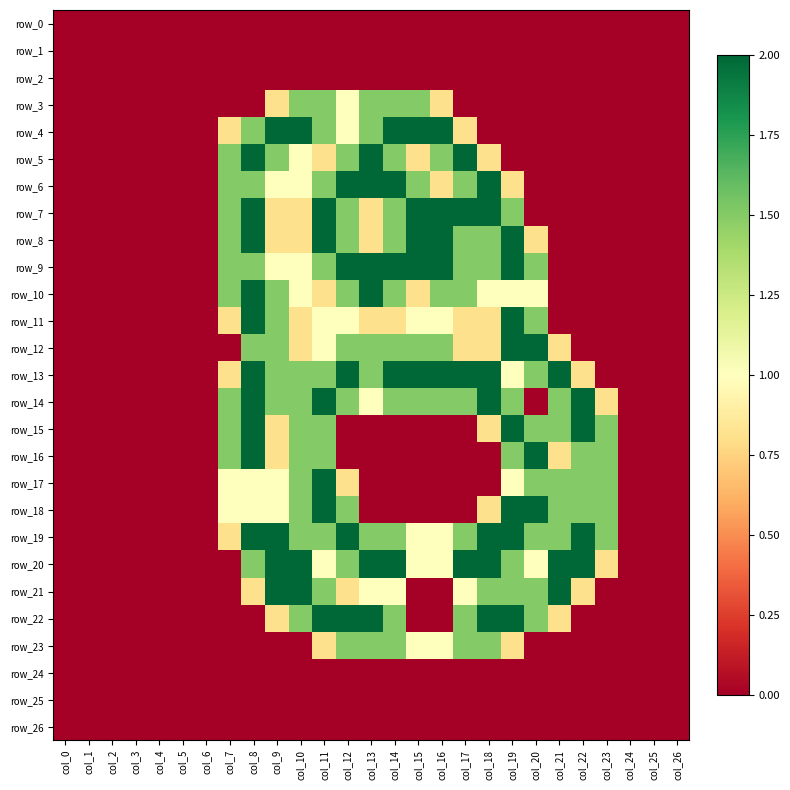

How many row_3 values are between 0 and 1?

22